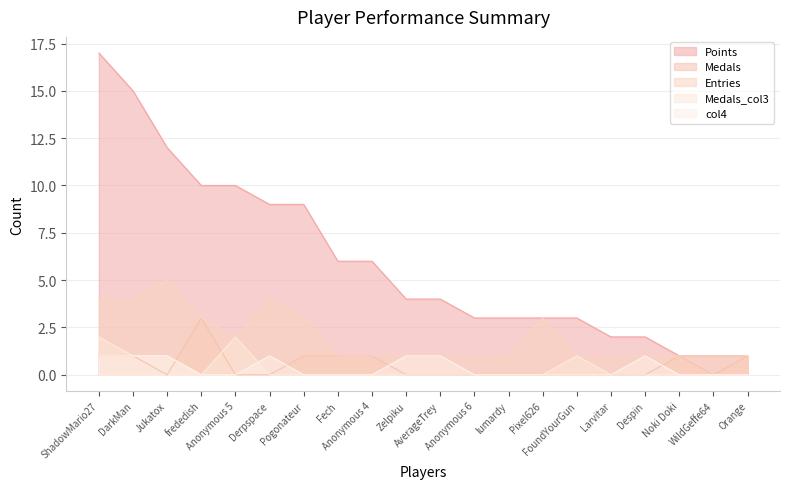

The Medals_col3 series shows 0 at Anonymous 6. True or false?

True